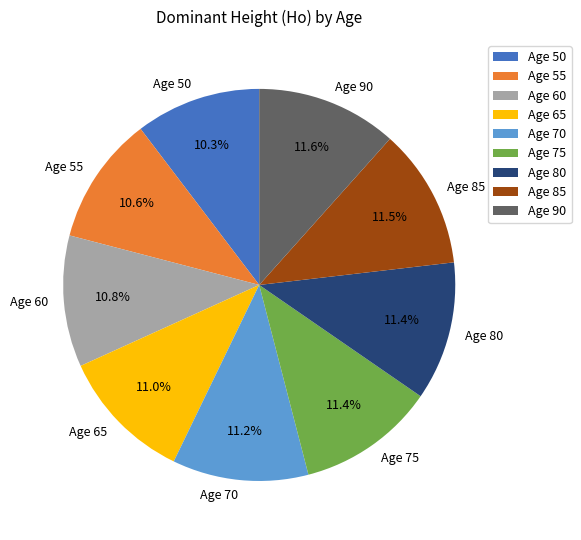

How many slices are in this pie chart?

9